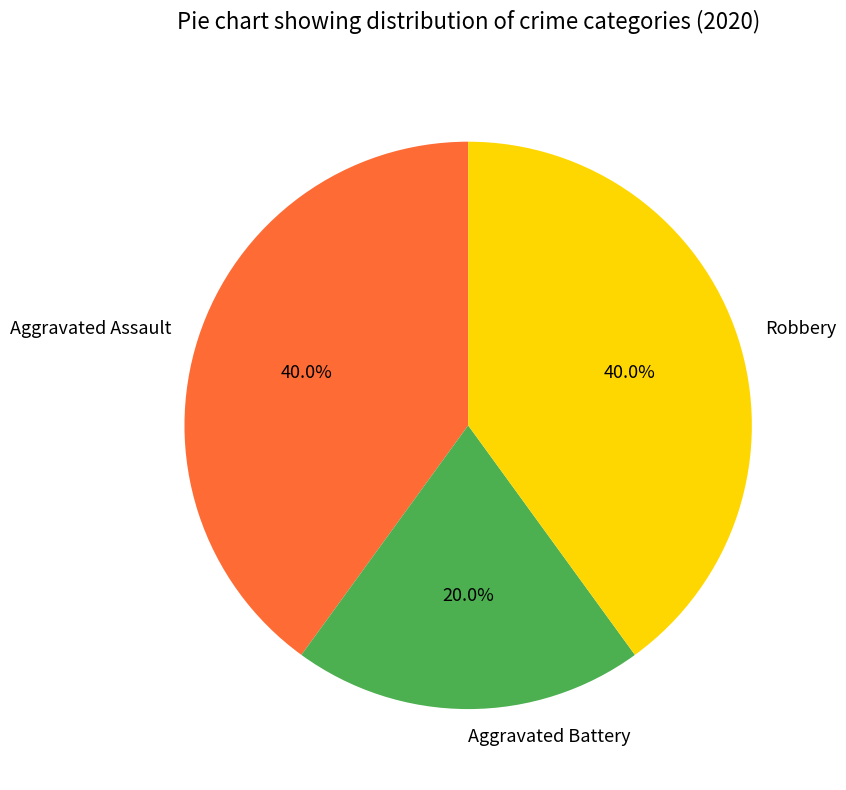

What is the ratio of the value at Aggravated Assault to the value at Aggravated Battery?

2.0